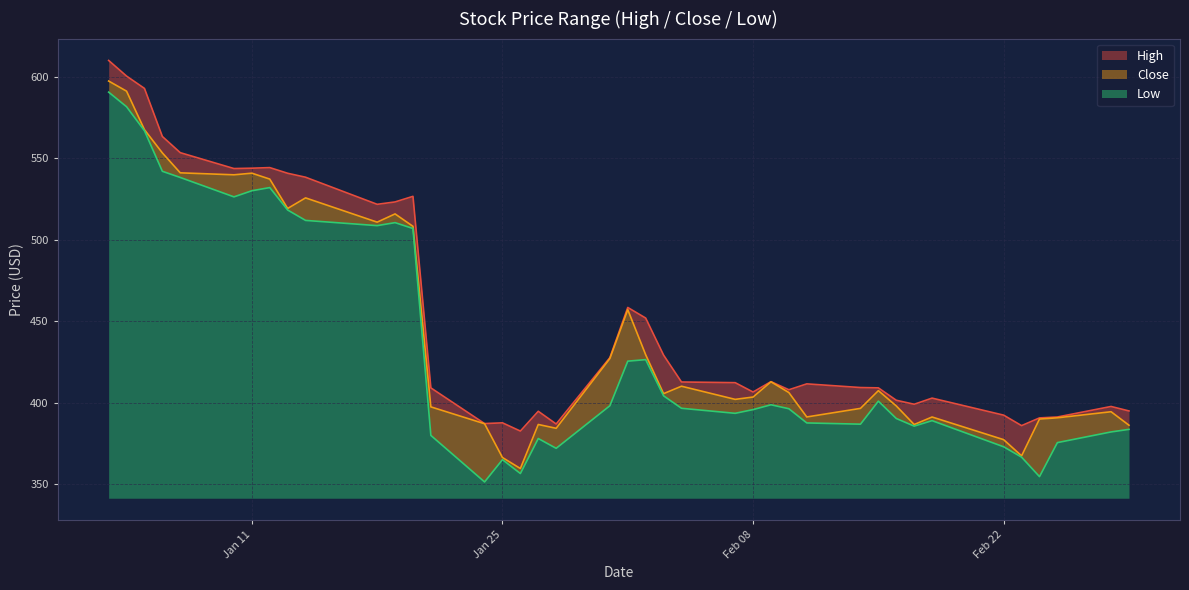

True or false: Low has a value of 510.5 at 2022-01-19.

True